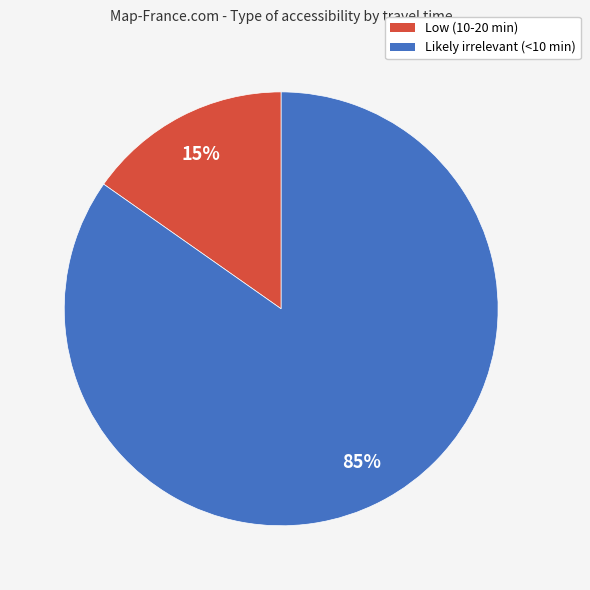

What percentage is the Likely irrelevant (<10 min) slice, to the nearest percent?

85%